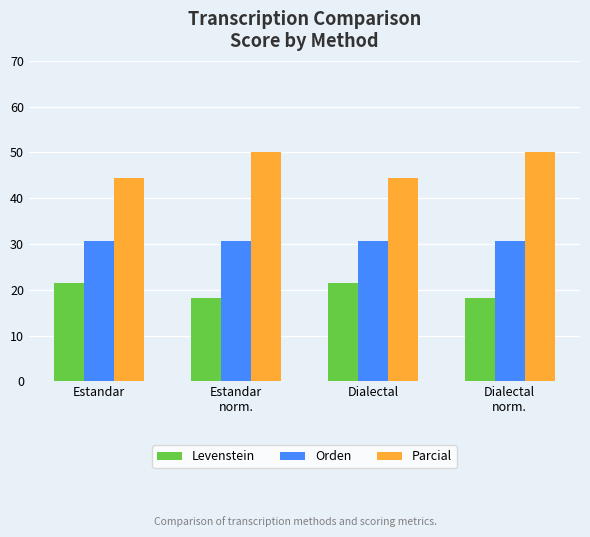

What is the label of the 3rd bar from the right?

Estandar
norm.